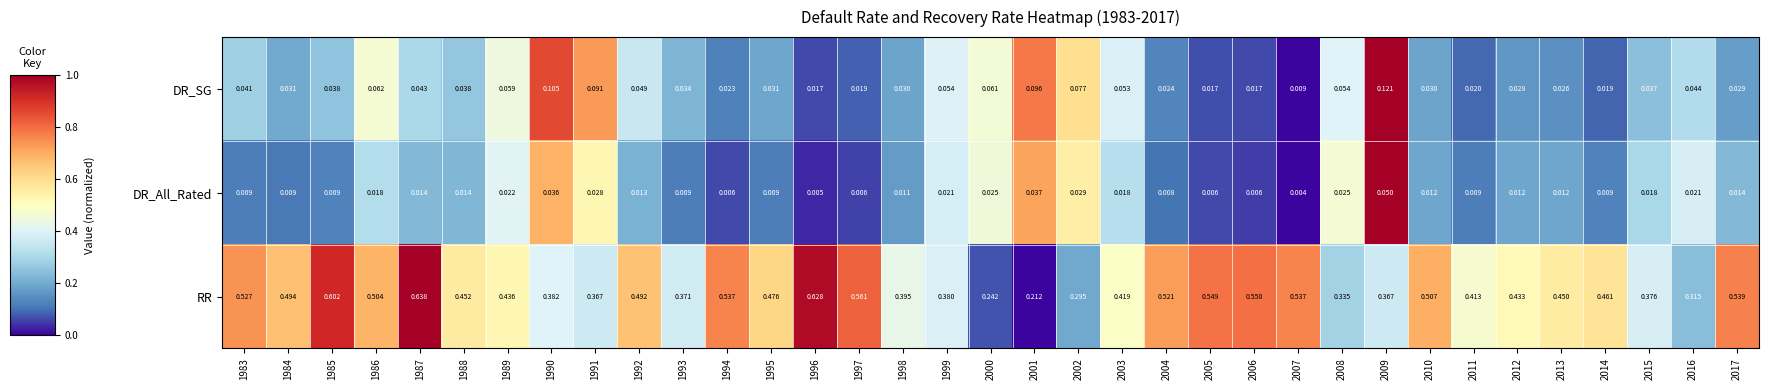

Which series has the widest spread of values?

RR